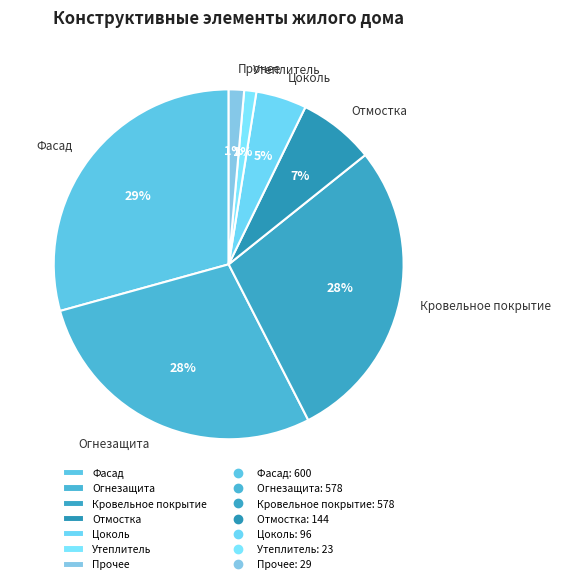

To the nearest percent, what percentage of the pie is Отмостка?

7%